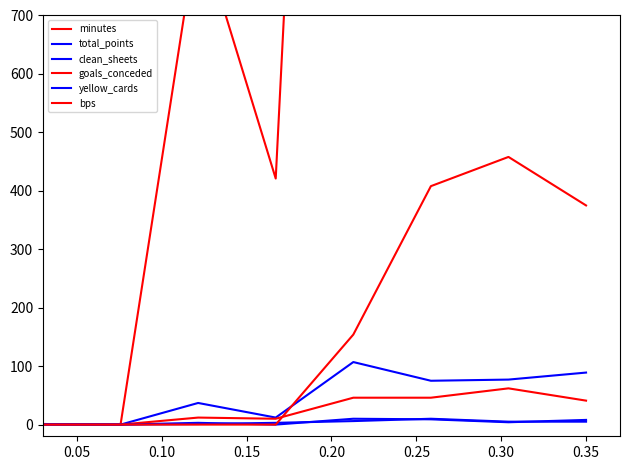

At how many categories does at least one series exceed 1488?

4